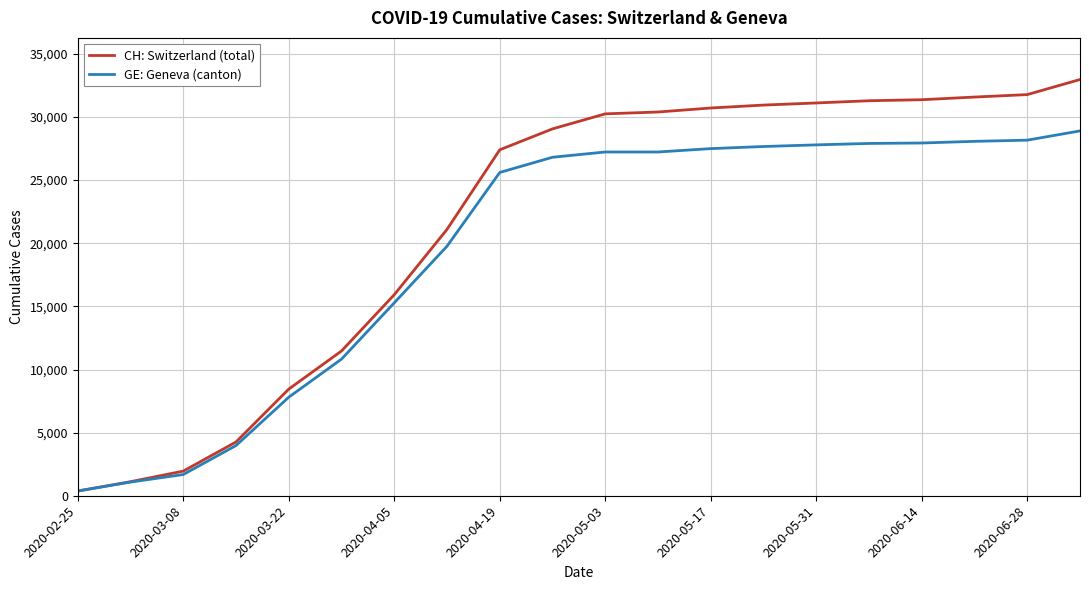

What is the highest value of the GE: Geneva (canton) series?

28900